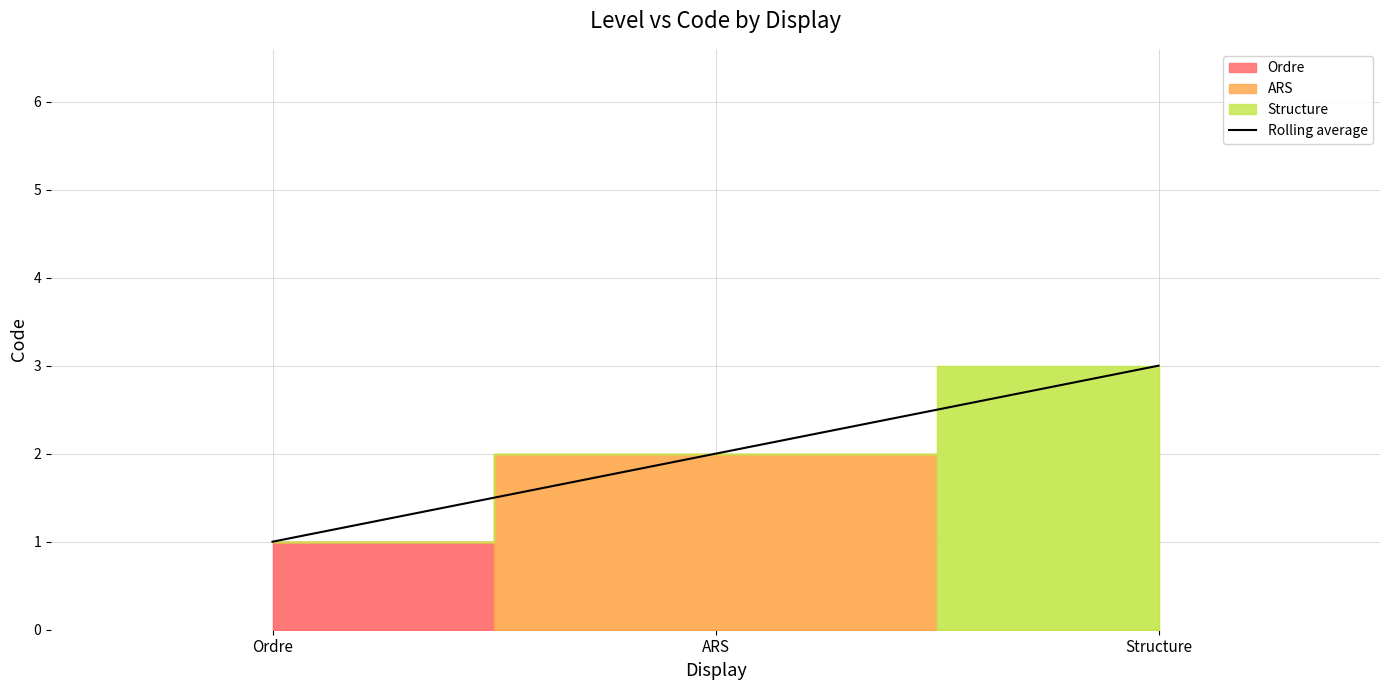

Read the value at Structure.

3